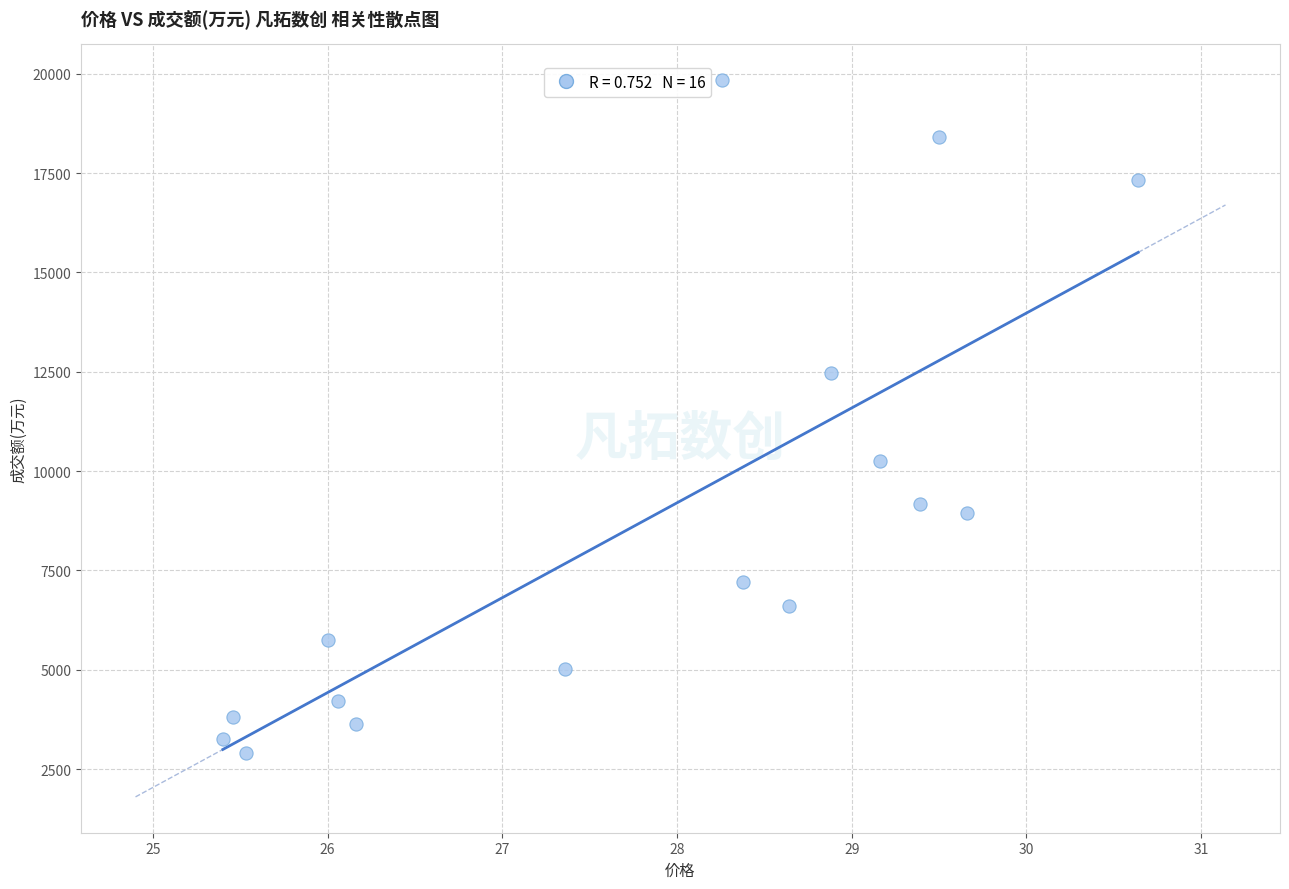

What is the range of Y values (max minus min)?

16927